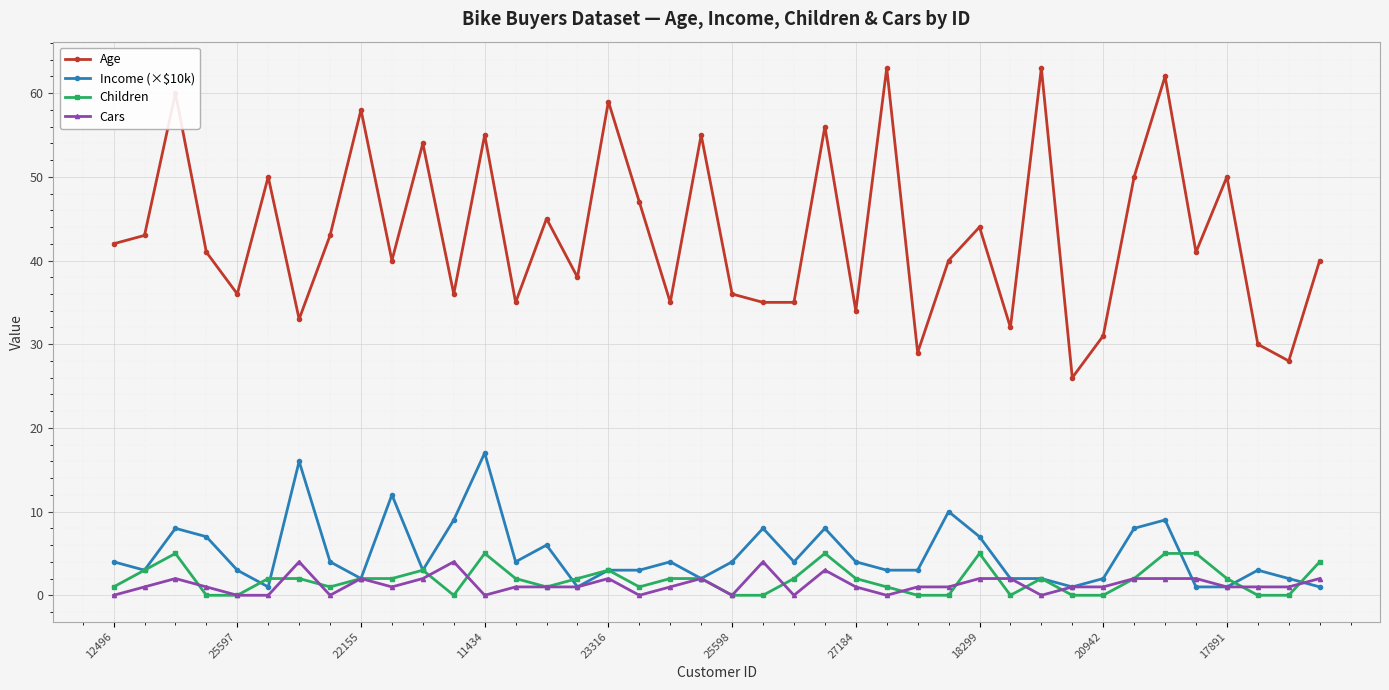

What is the value of the Children point at the 14th from the left?

2